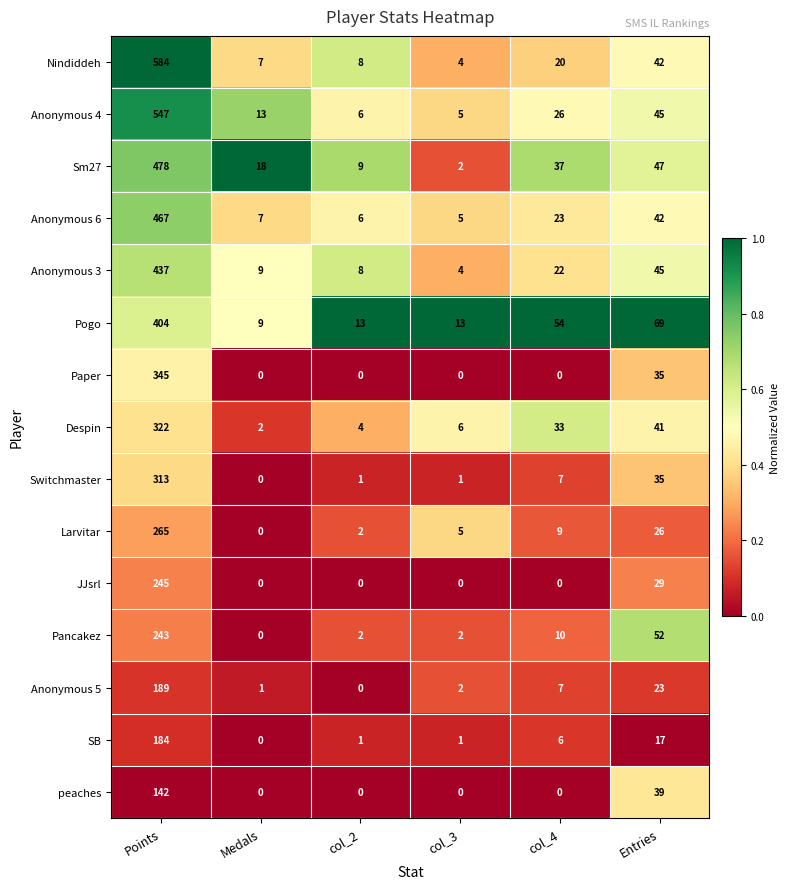

What is the maximum value for Nindiddeh?

584